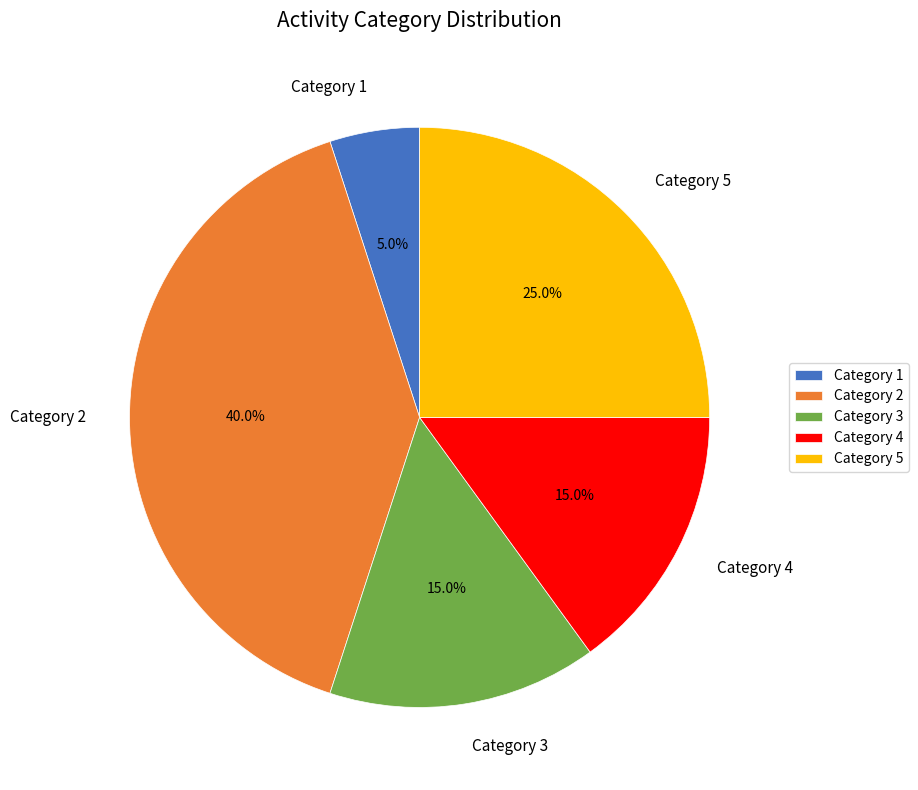

Count the number of slices in the pie.

5